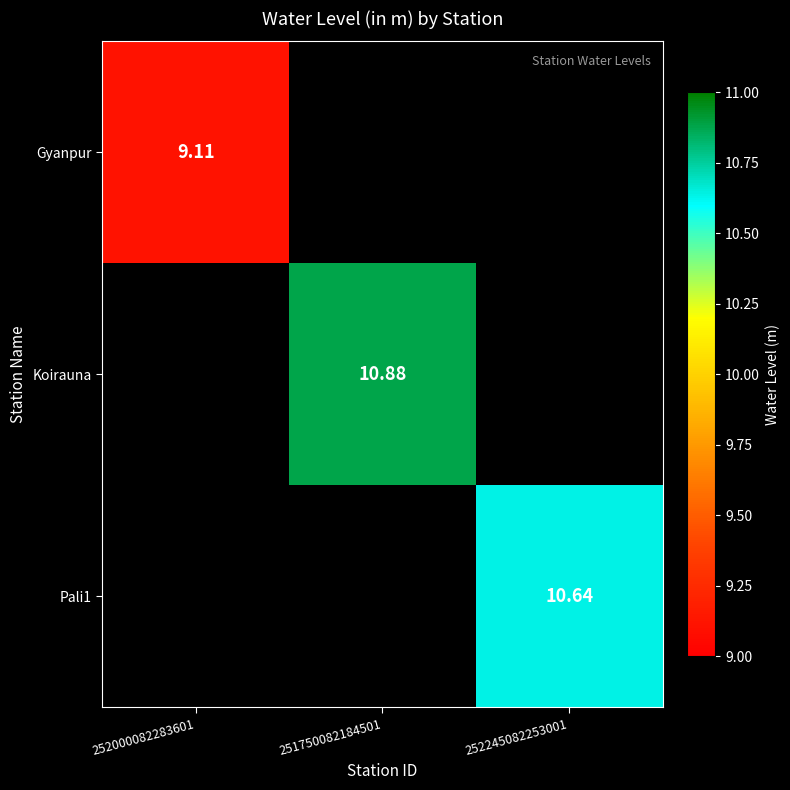

Which category has the lowest value across all series?

252000082283601